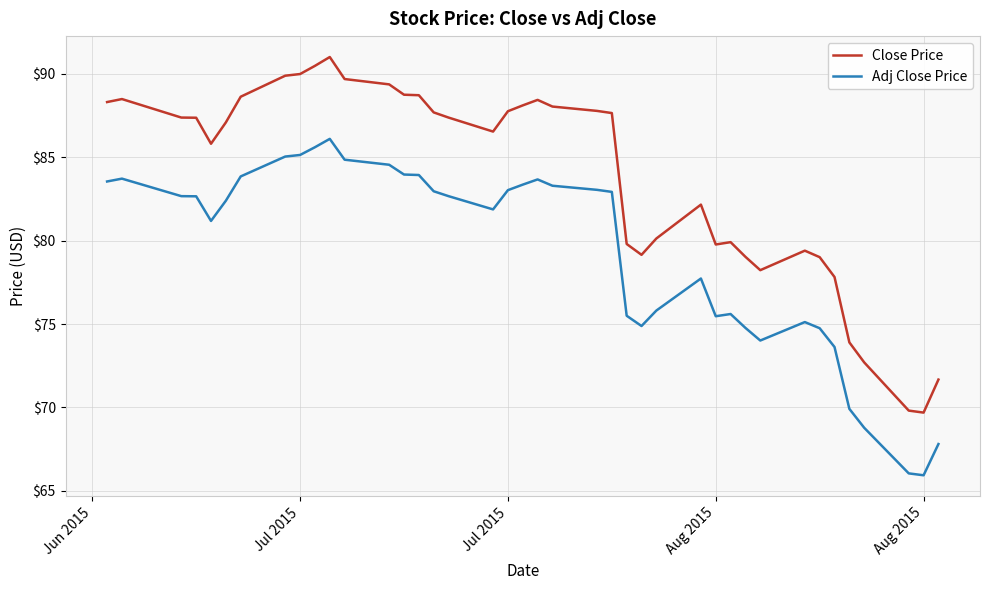

Which series has the widest spread of values?

Close Price